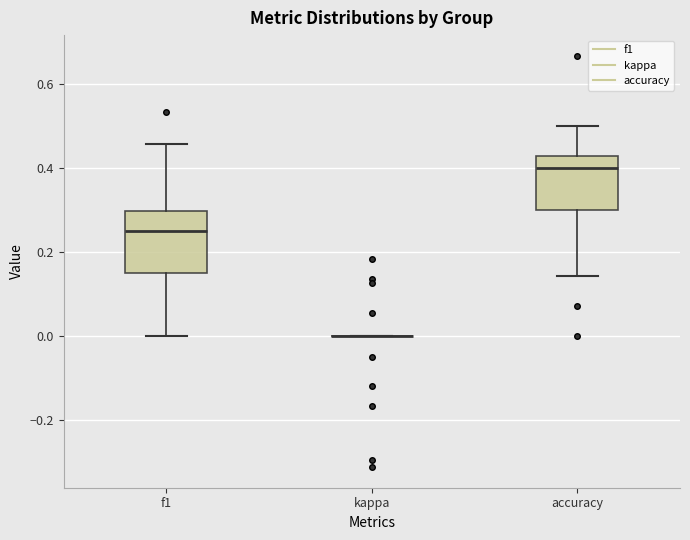

Reading left to right, transcribe this box plot: for each box, give where its median line is, the range the box spans, and where its two whiskers end, as read against the y-axis. The values are not printed on the chart, so give them approximately, as read against the axis.

f1: median 0.26, box 0.14 to 0.30, whiskers 0.00 to 0.46
kappa: box collapsed to a line at 0.00, whiskers 0.00 to 0.00
accuracy: median 0.40, box 0.30 to 0.42, whiskers 0.14 to 0.50